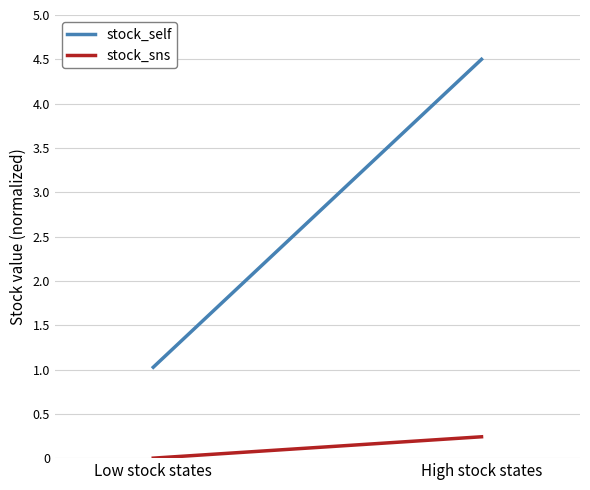

How many values in the stock_self series are below 4?

1